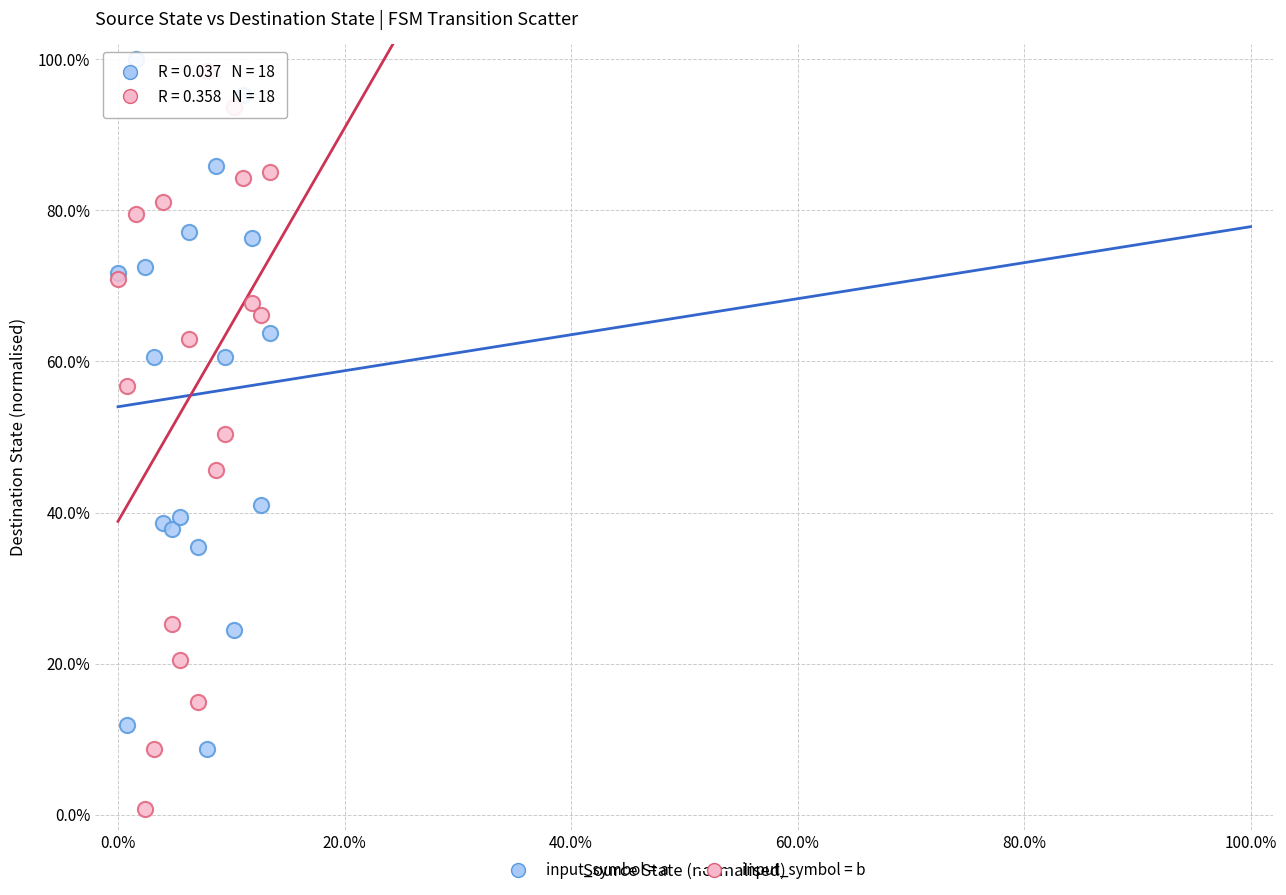

In the input_symbol = b series, what Y value is closest to 49?

50.4